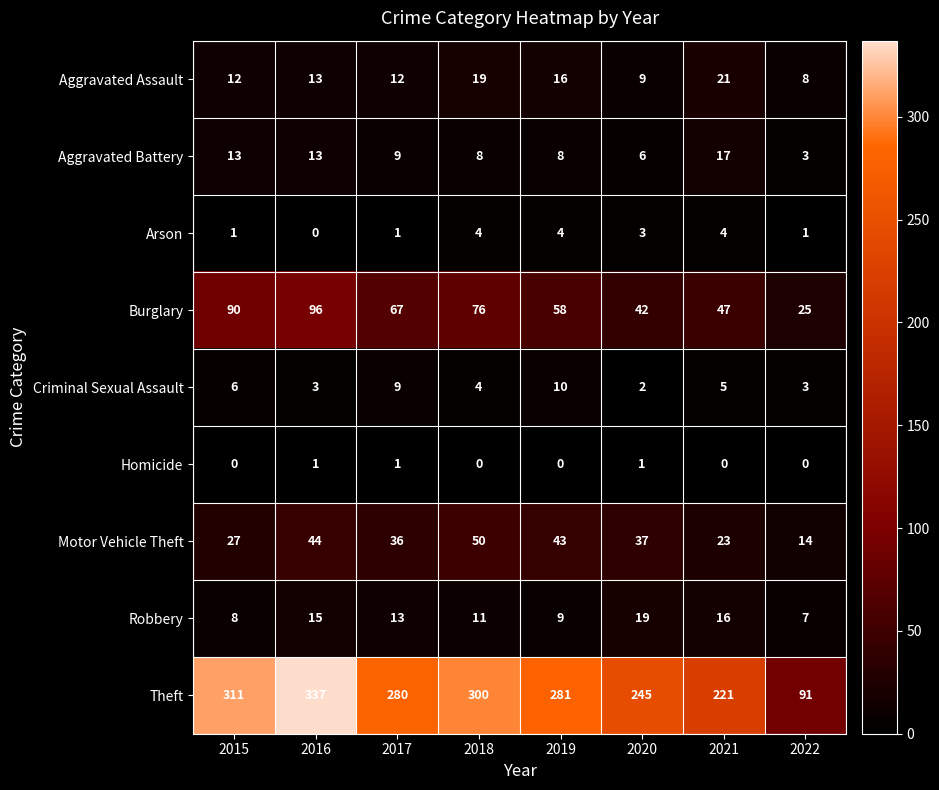

Rank the categories by Theft value from lowest to highest.

2022, 2021, 2020, 2017, 2019, 2018, 2015, 2016